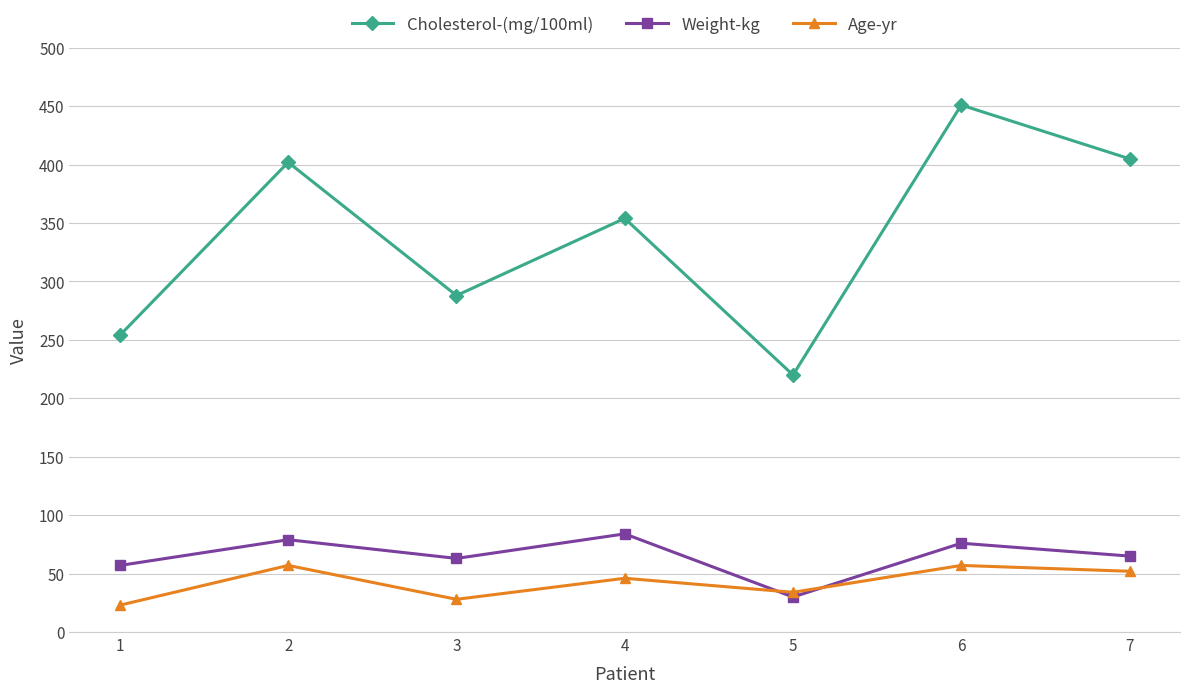

What value does the Cholesterol-(mg/100ml) series have at 3, to the nearest 10?

290